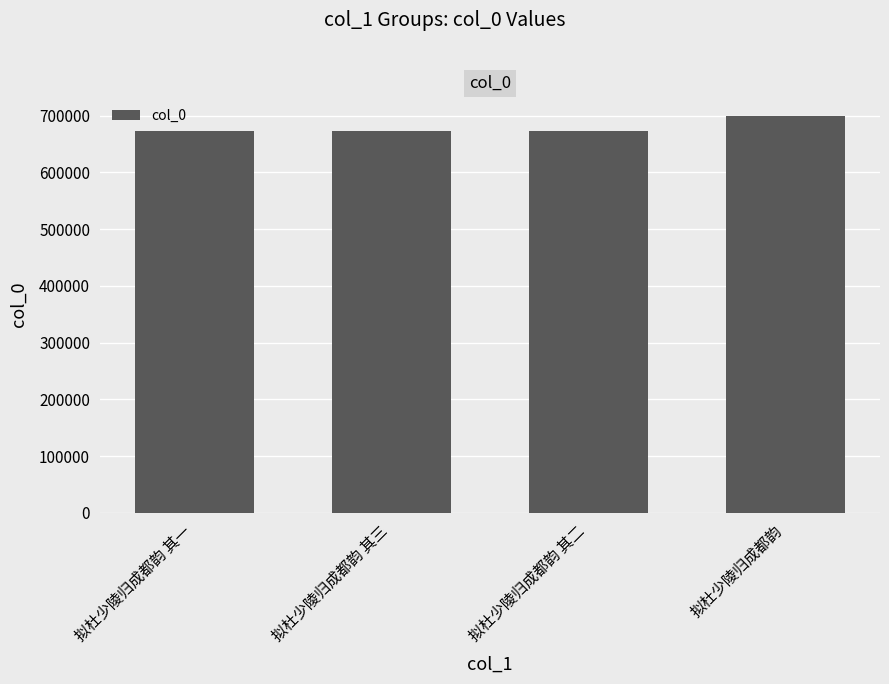

How many data points are less than 672880?

2